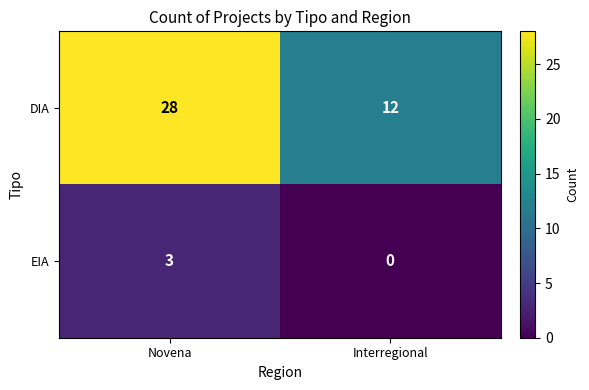

What is the difference between the DIA values at Interregional and Novena?

16